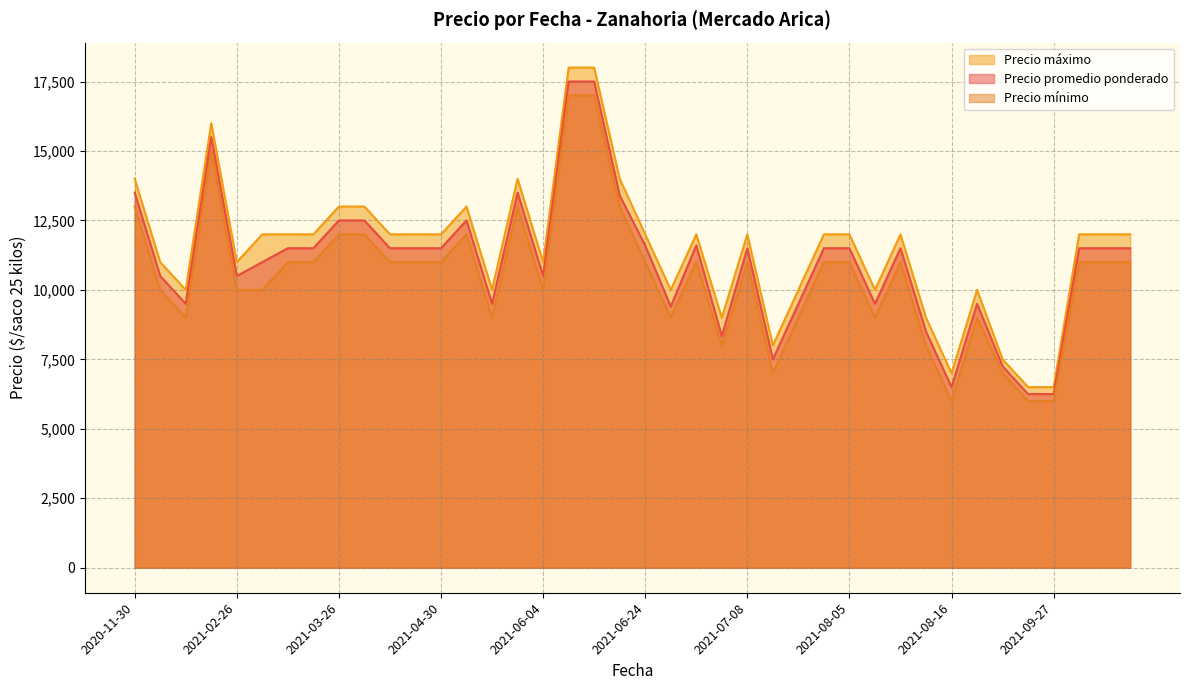

True or false: Precio máximo and Precio mínimo intersect in this chart.

False